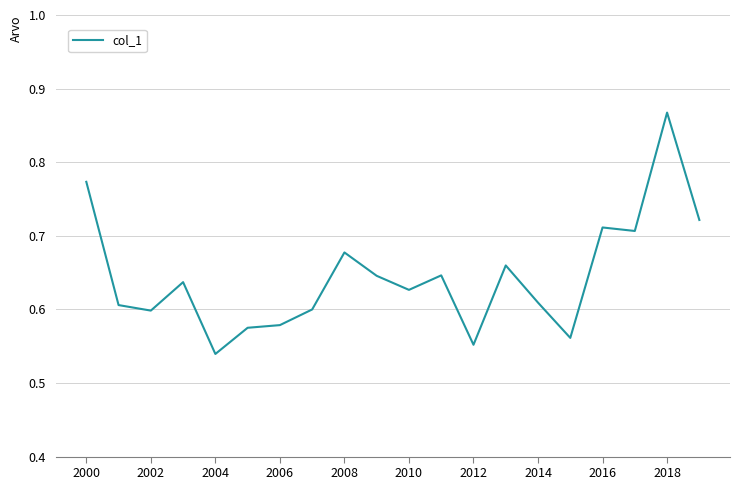

What is the difference between the maximum and minimum values?

0.3